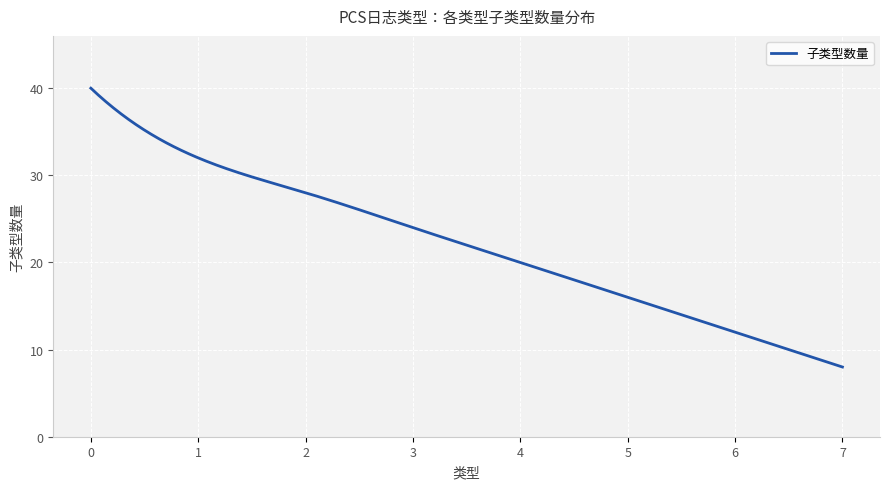

What is the minimum value shown in the chart?

8.0